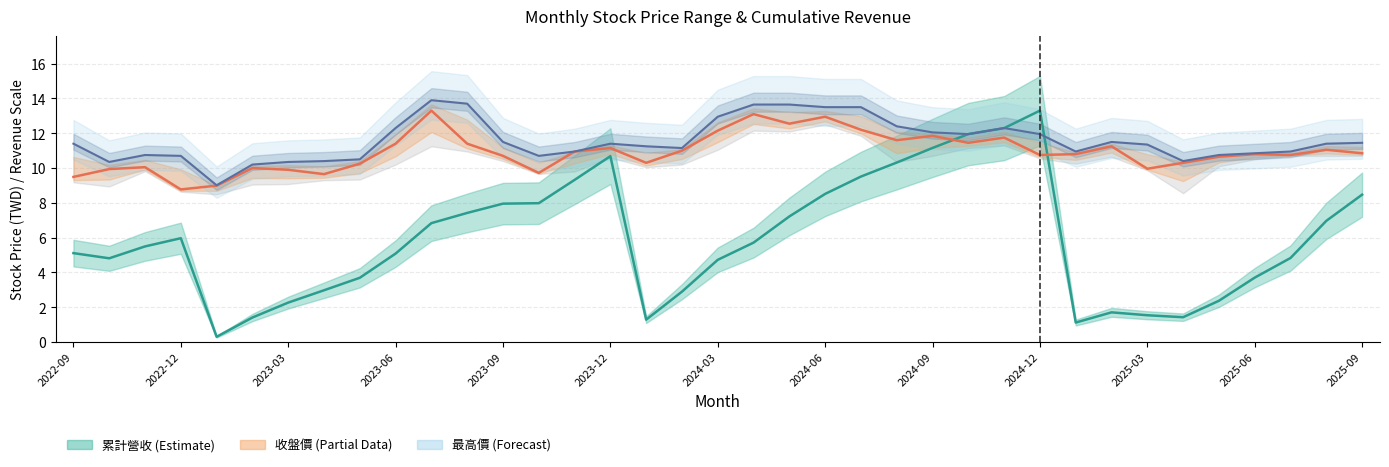

What is the greatest value displayed?

13.9